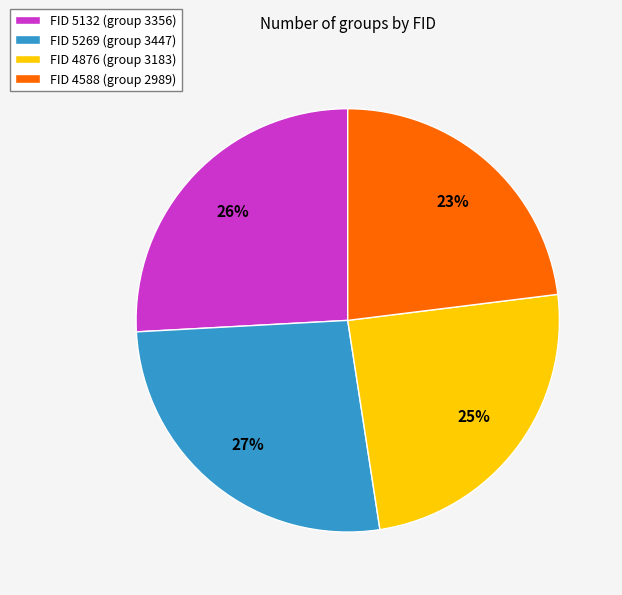

Between FID 5269 (group 3447) and FID 4876 (group 3183), which is larger?

FID 5269 (group 3447)